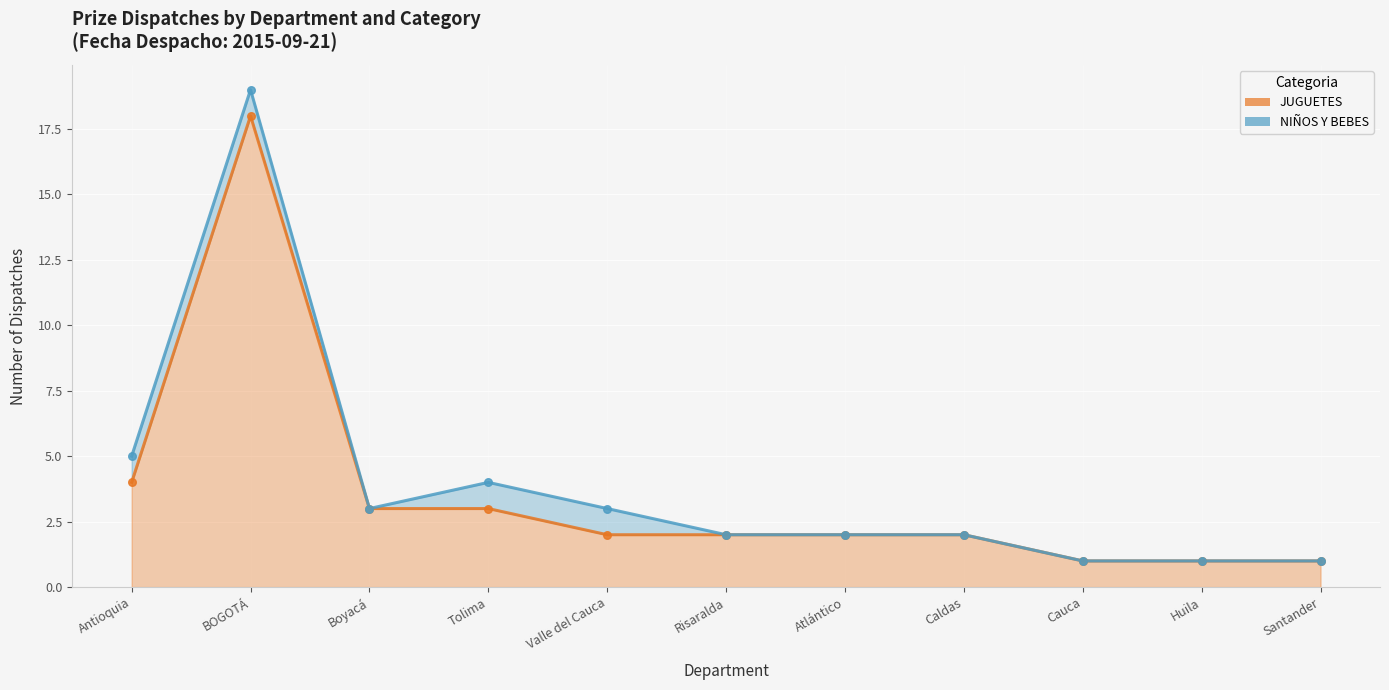

What is the change in value from Atlántico to Cauca?

-1